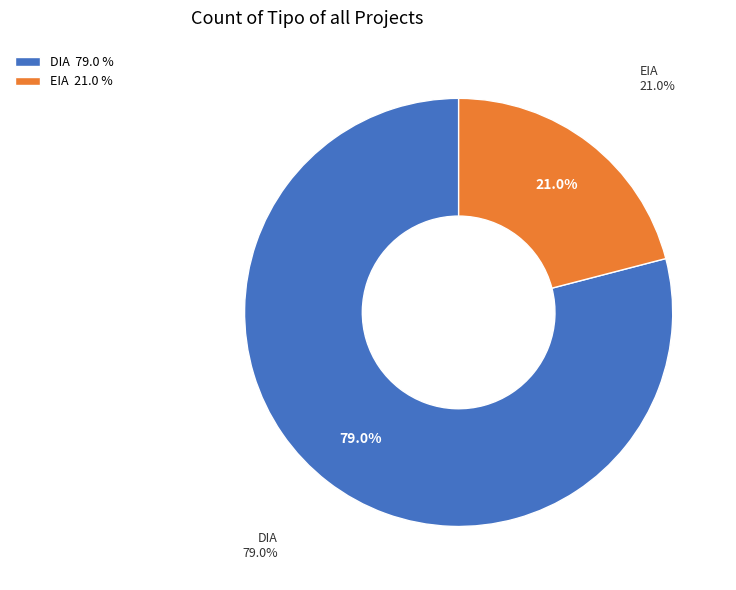

Count the number of slices in the pie.

2